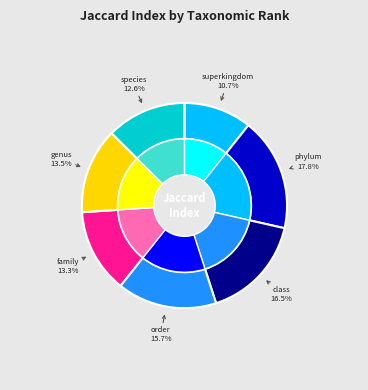

Which slice is the smallest?

superkingdom